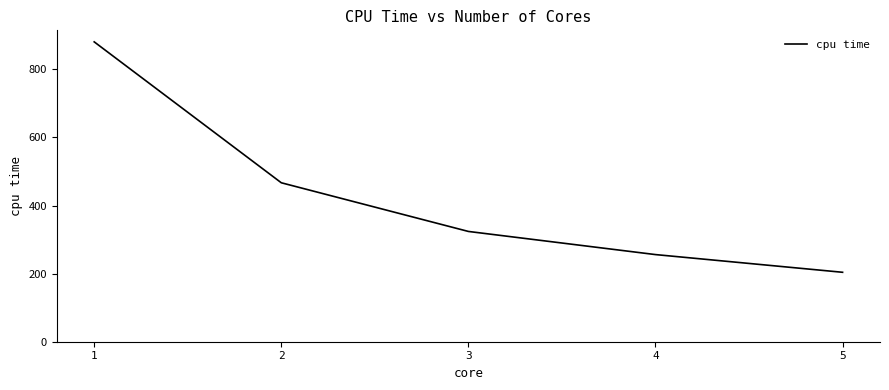

What value does the data have at 1?

881